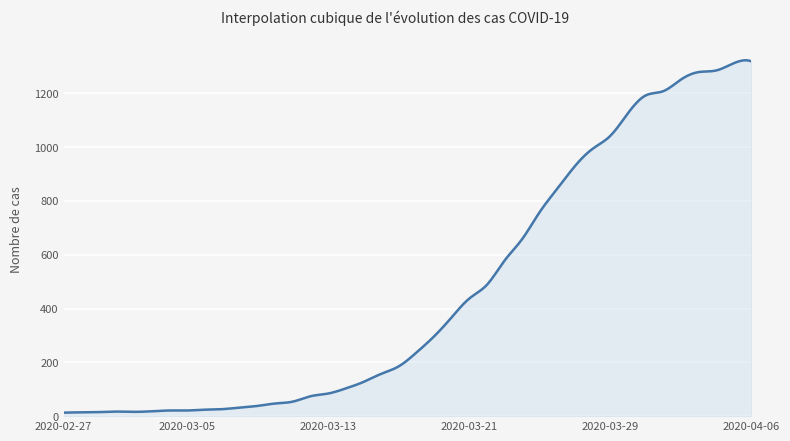

True or false: the data has more than 0 interior local peaks.

True